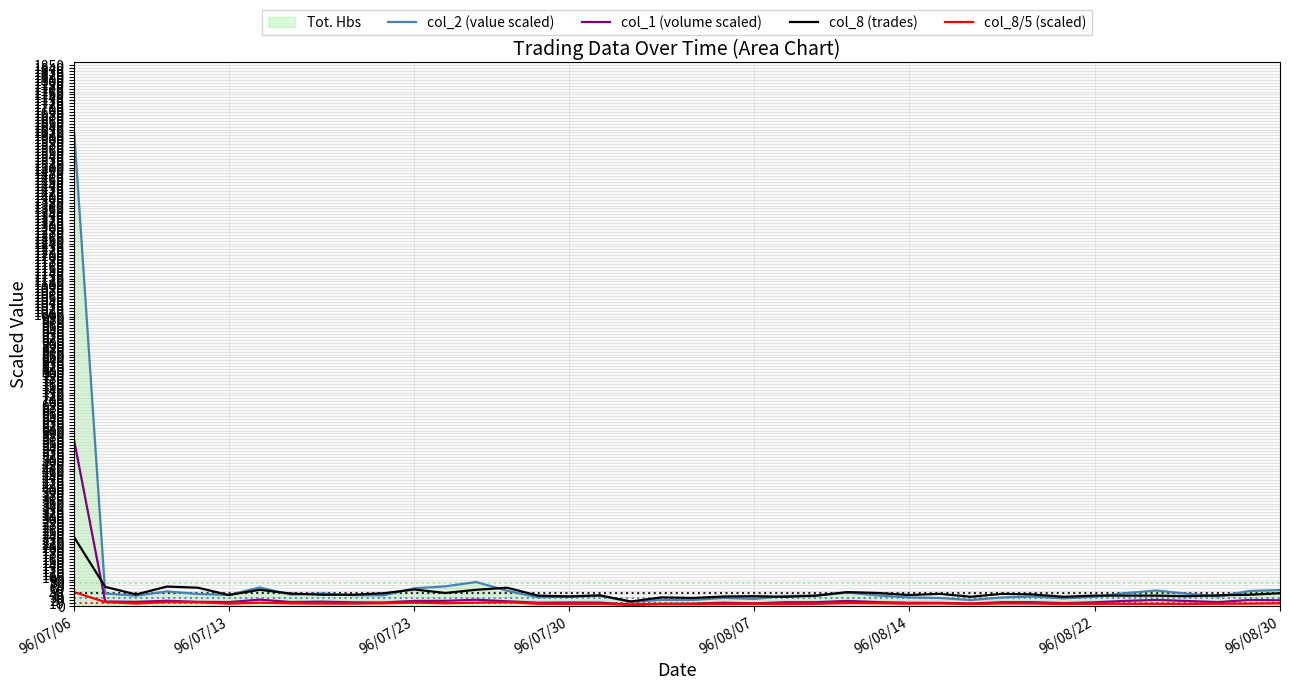

True or false: col_1 (volume scaled) and col_2 (value scaled) cross at least once.

False